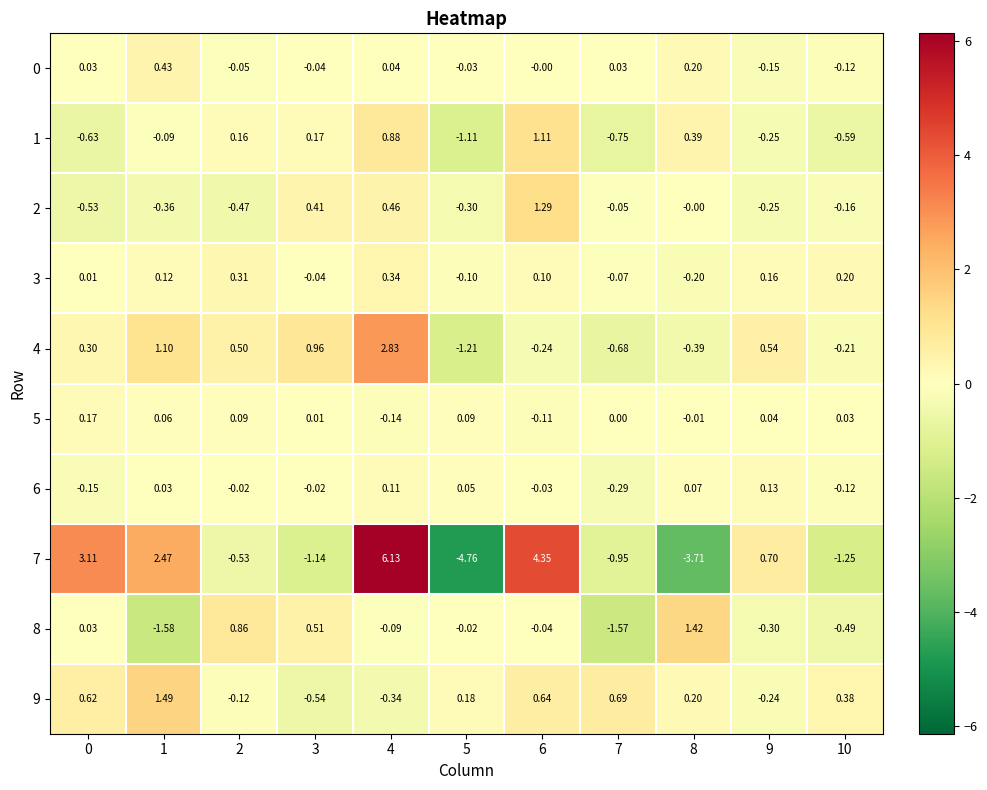

How many negative values does the 0 series have?

5